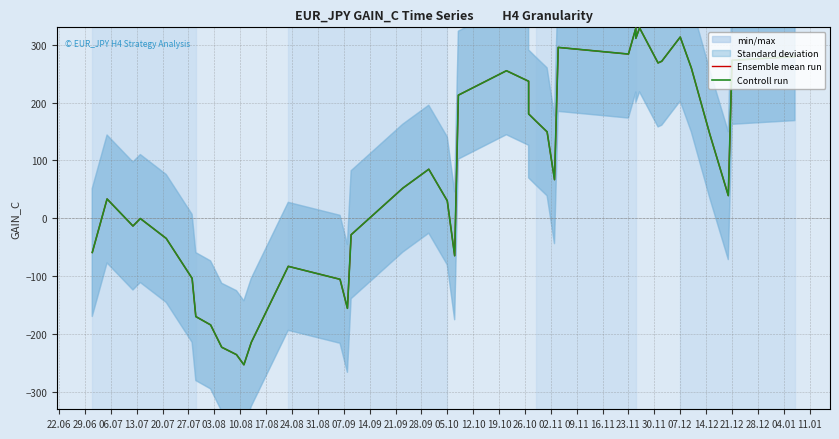

How many lines are shown in the chart?

2